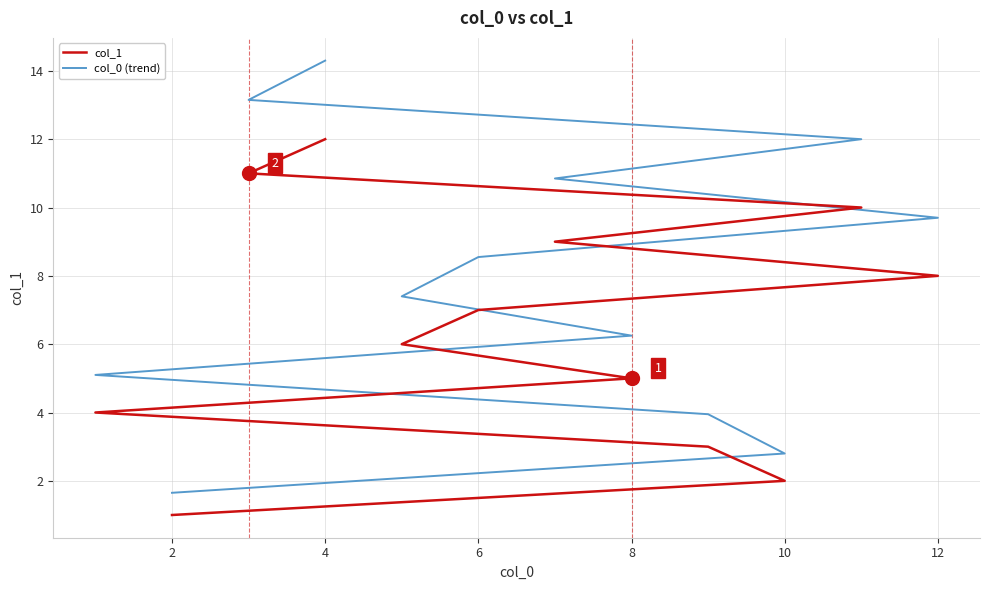

What is the label of the 9th point from the right?

6